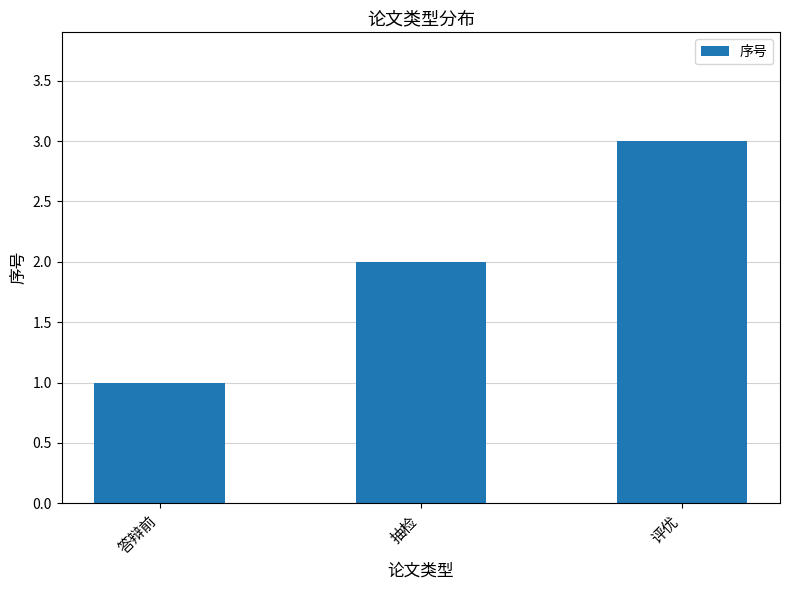

Is it true that the value at 抽检 is 2?

True